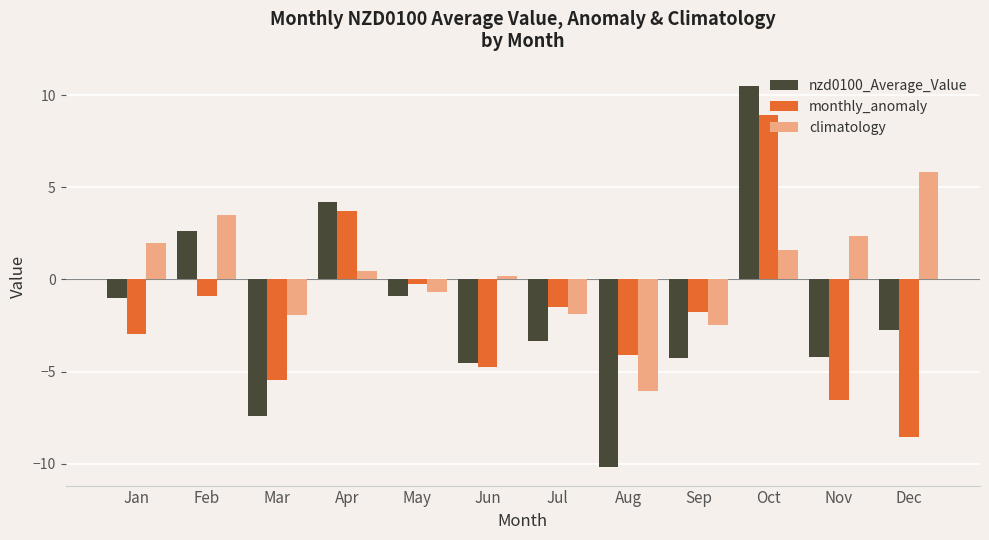

Is it true that monthly_anomaly equals -5.3 at Dec?

False